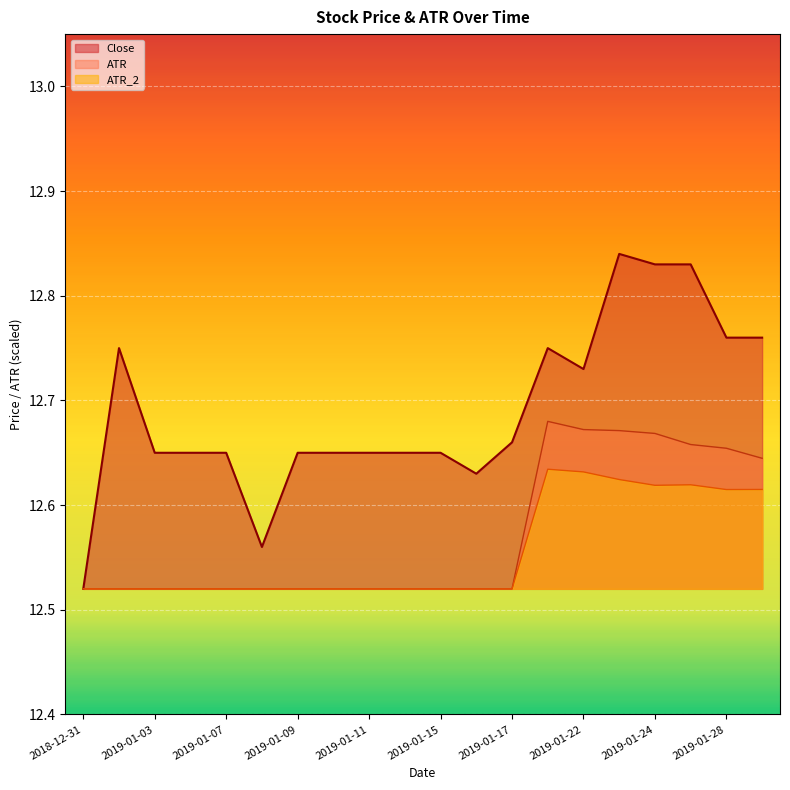

What is the total value across all series at 2019-01-18?

38.1